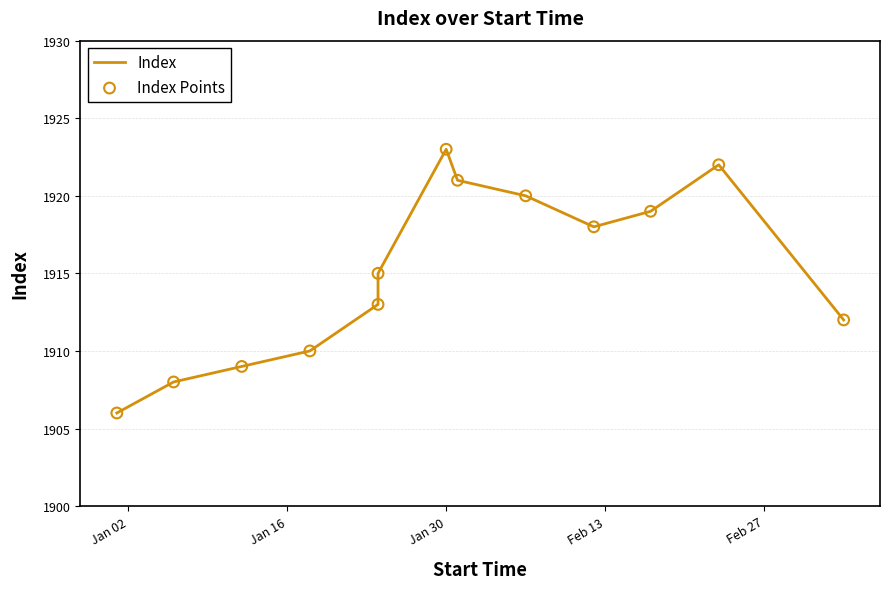

Which series contains the highest Y value?

Index